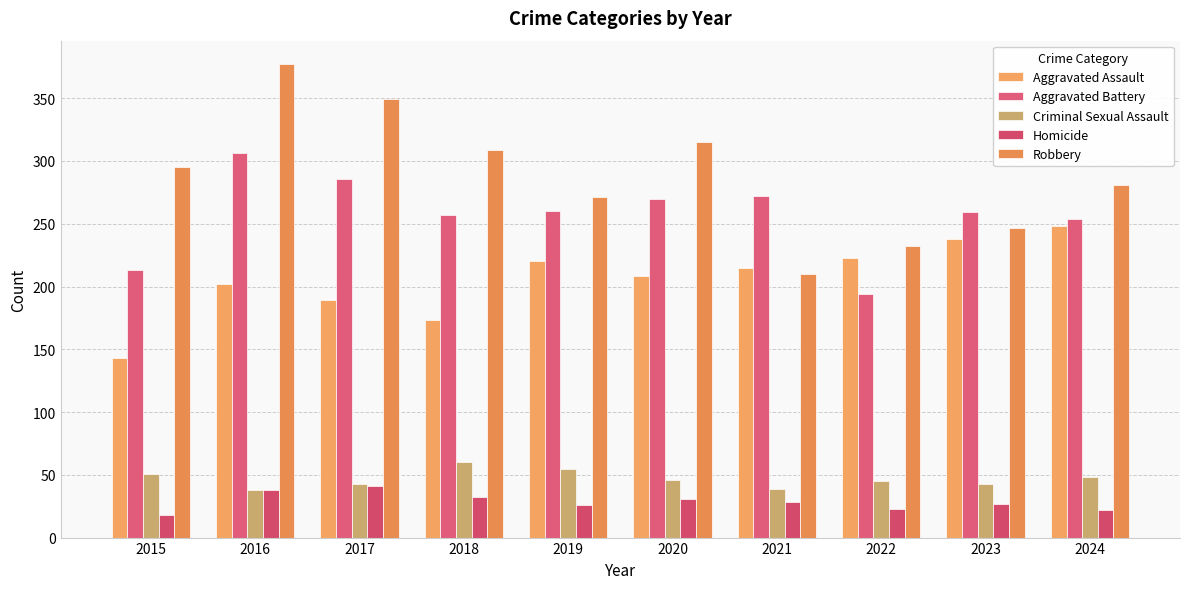

Between 2016 and 2024, which series saw the biggest shift?

Robbery